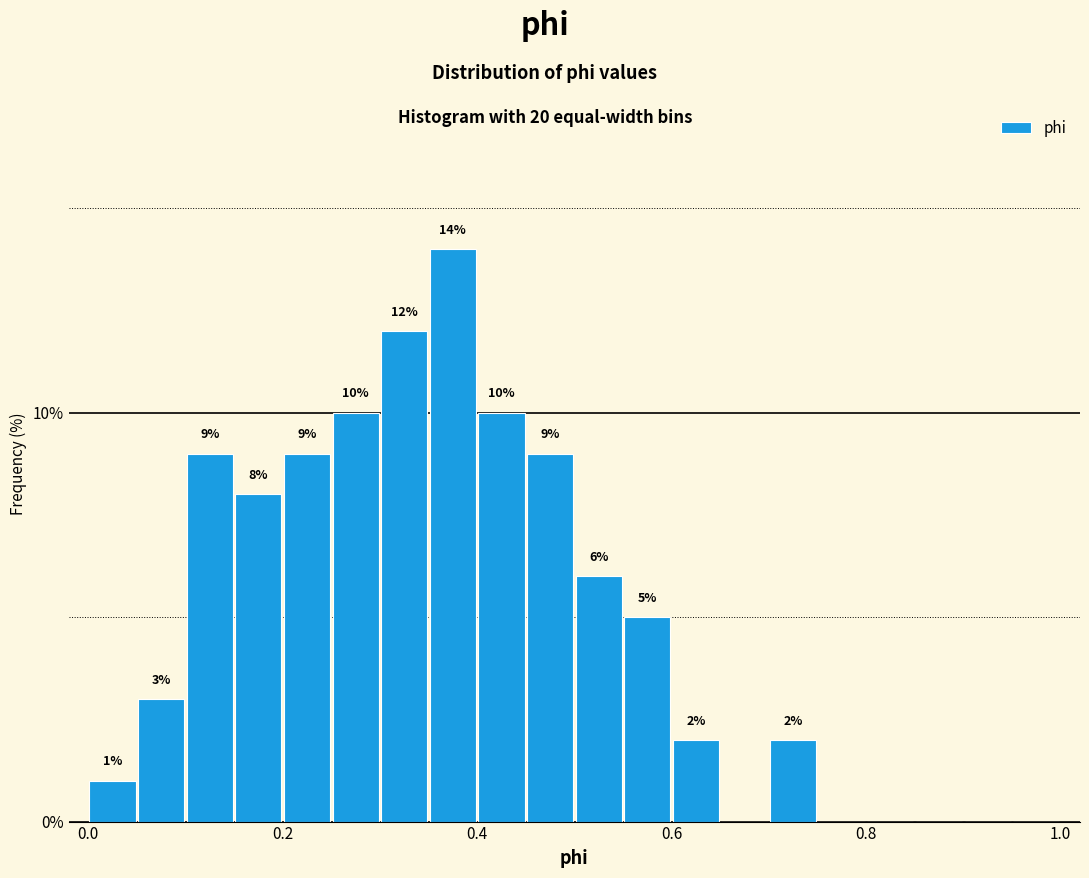

Around what value on the x-axis is the tallest bar? Give the approximate position of its centre, as read against the axis.

0.38